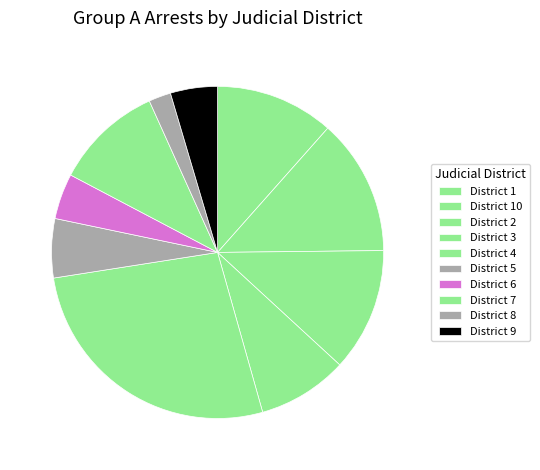

Which slice is the largest?

District 4